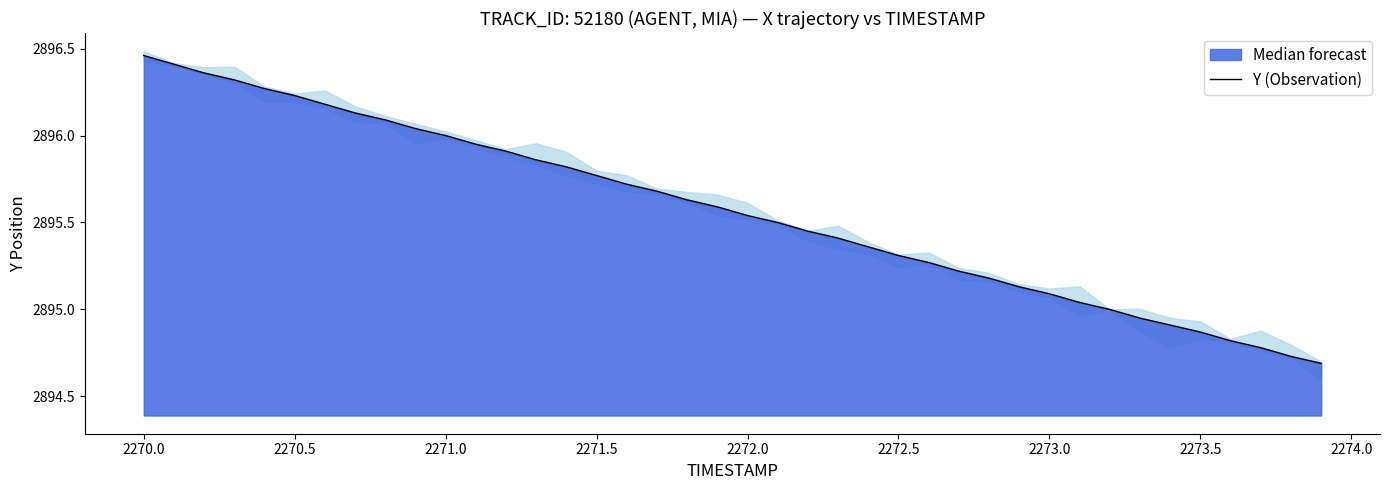

Does the chart display data point markers on the line(s)?

No